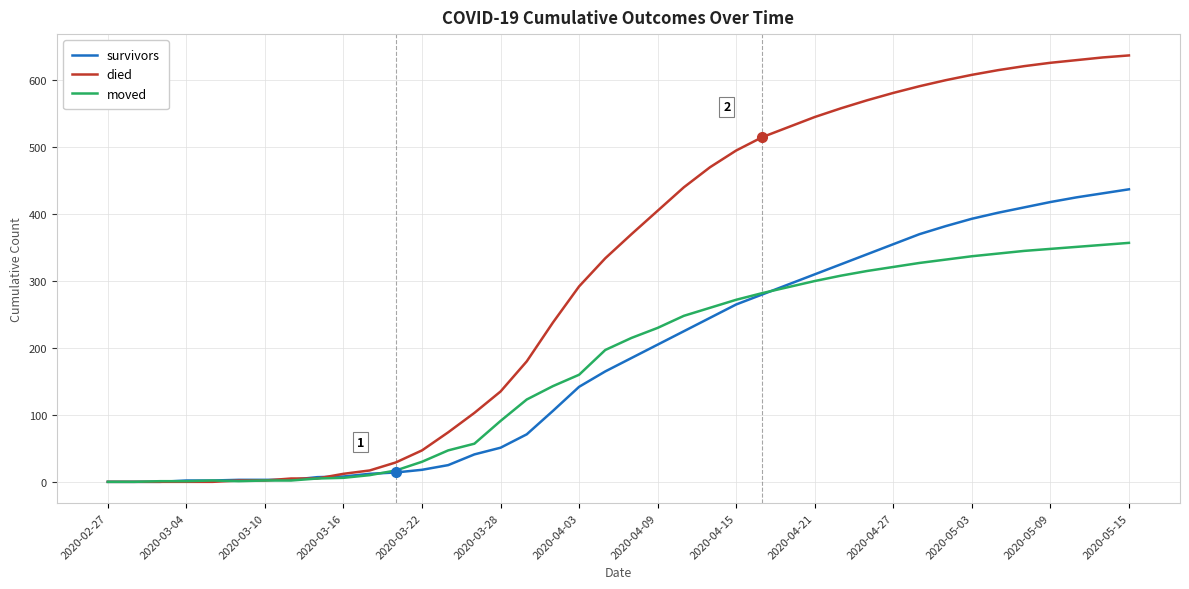

Which series has the largest total across all categories?

died